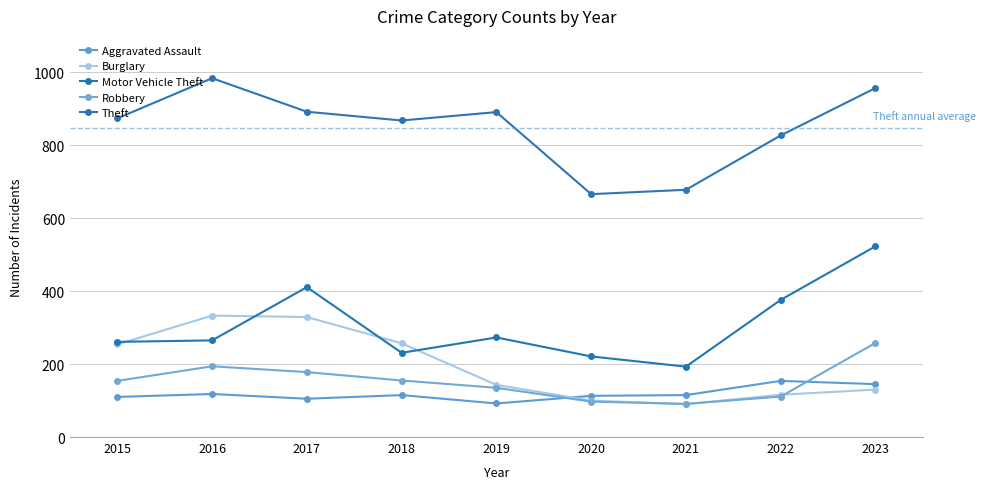

What is the minimum value shown in the chart?

90